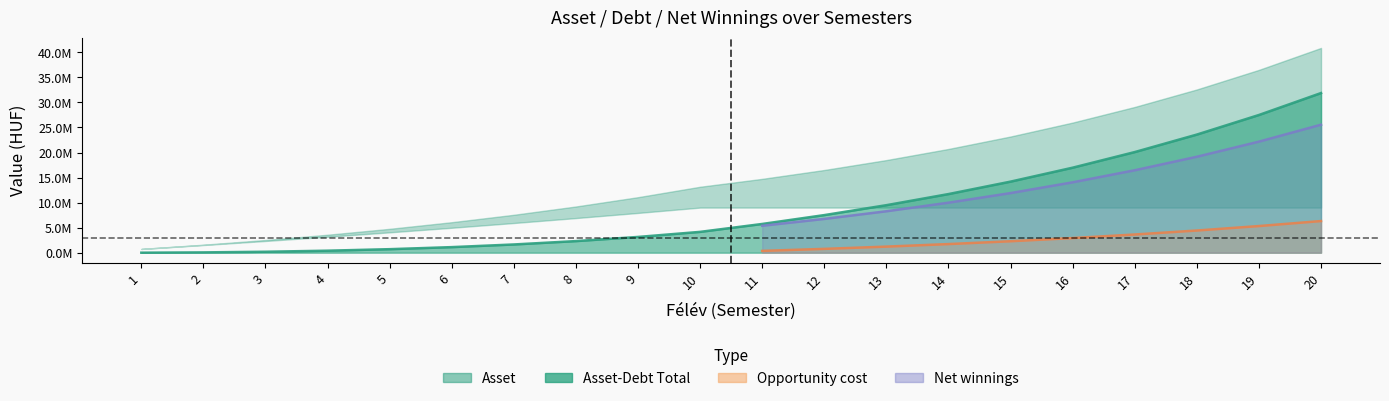

Is the value of Asset-Debt Total at 18 greater than the value of Debt Total at 3?

Yes